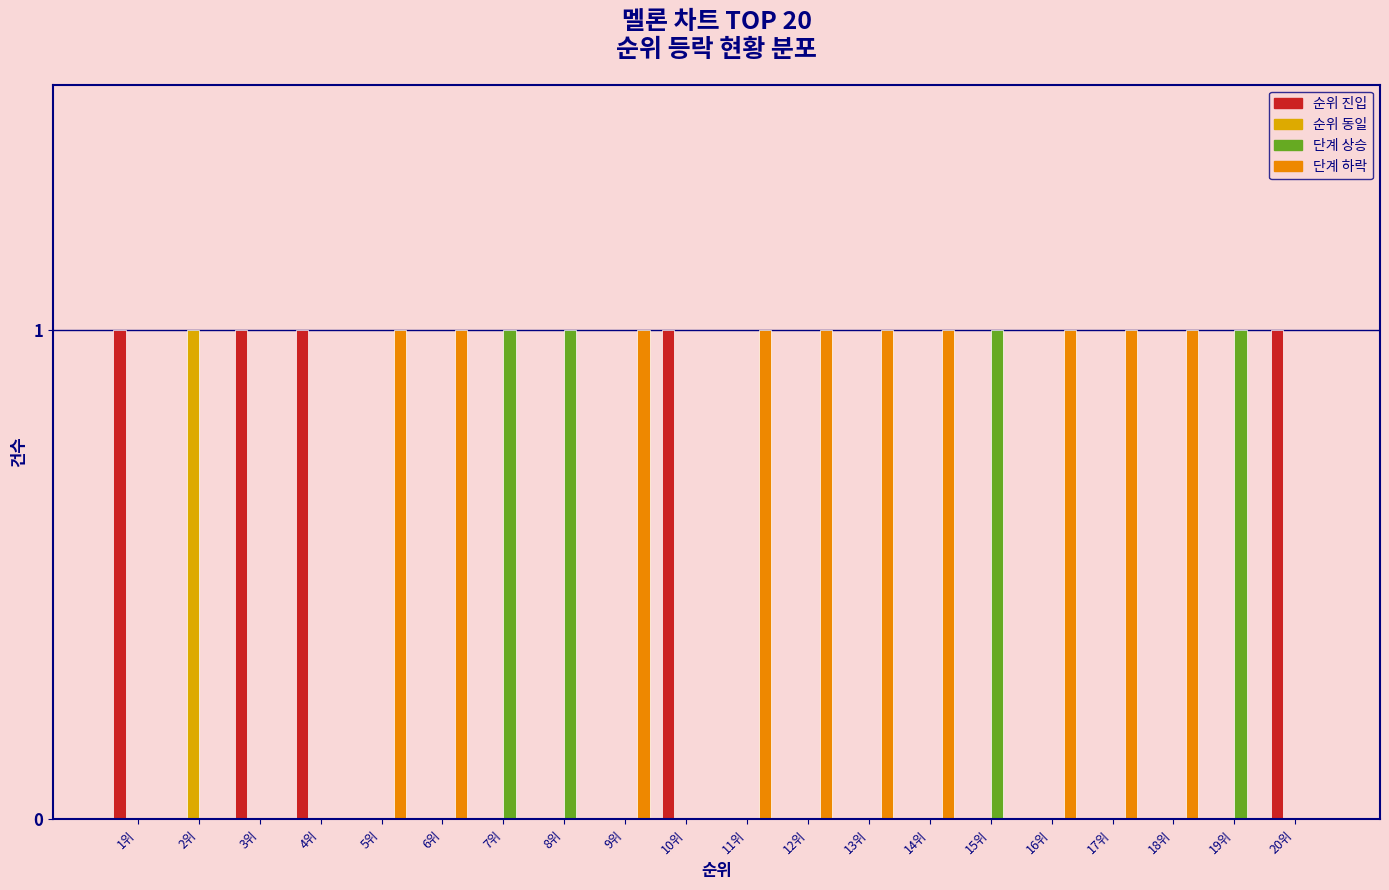

Which category has the lowest value in the 단계 하락 series?

1위